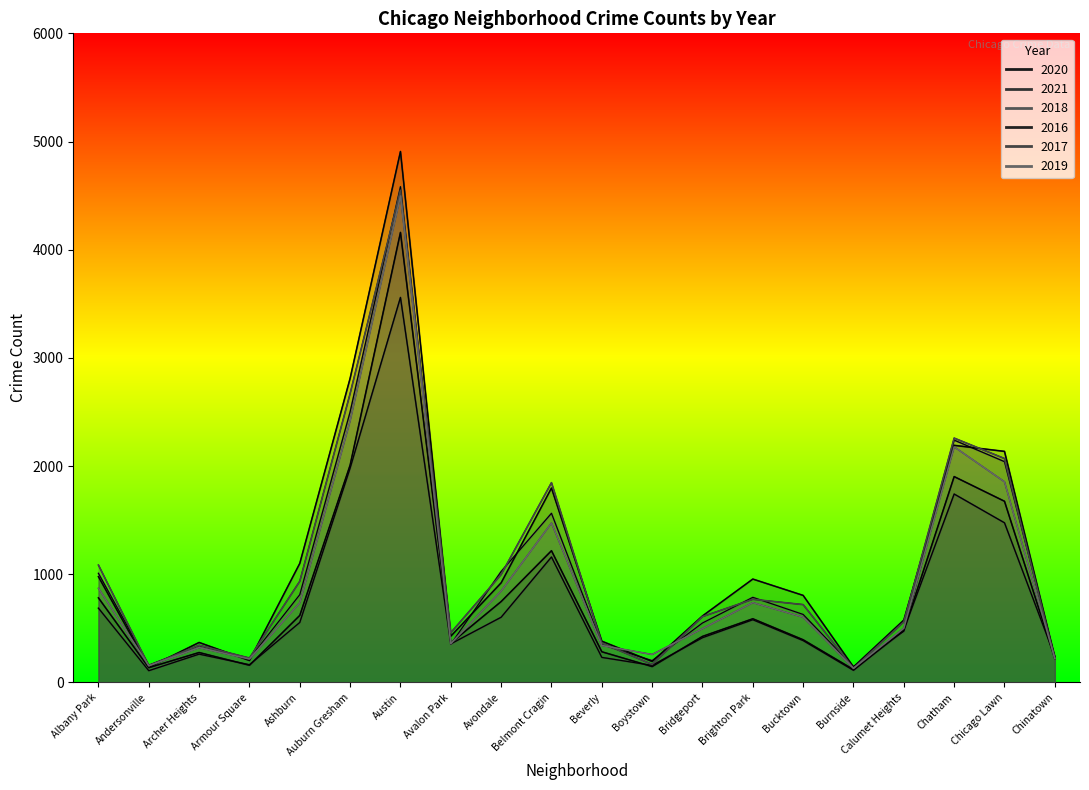

Rank the categories by 2016 value from lowest to highest.

Andersonville, Burnside, Boystown, Armour Square, Chinatown, Archer Heights, Beverly, Avalon Park, Calumet Heights, Bridgeport, Bucktown, Avondale, Brighton Park, Albany Park, Ashburn, Belmont Cragin, Chicago Lawn, Chatham, Auburn Gresham, Austin